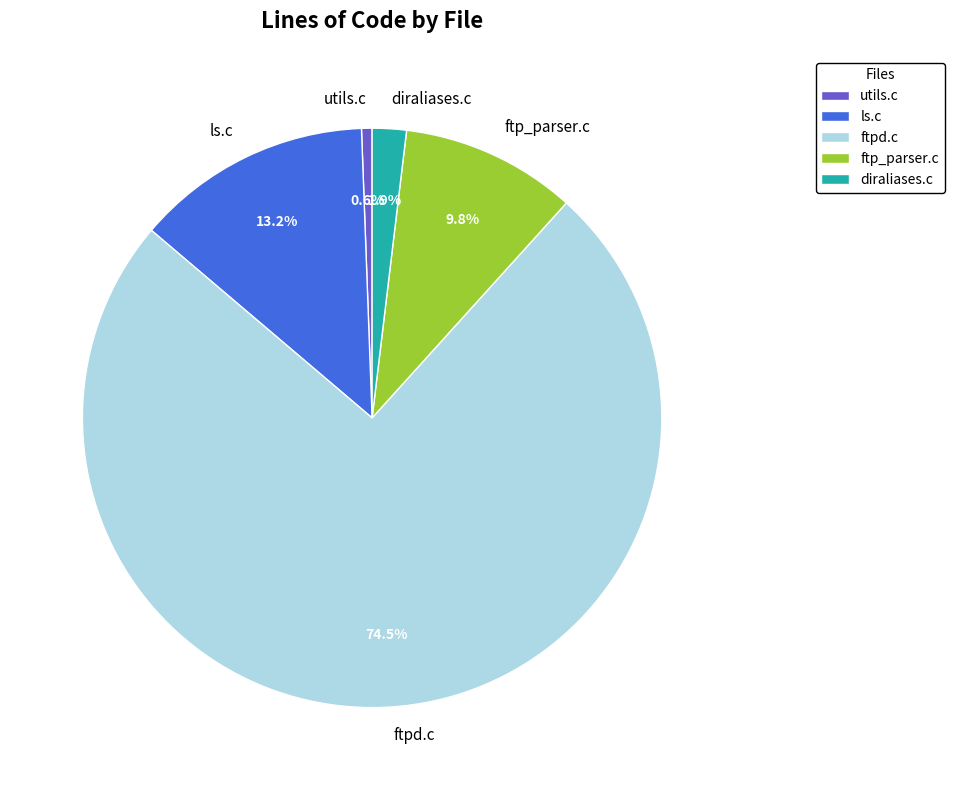

Rank the categories by value from lowest to highest.

utils.c, diraliases.c, ftp_parser.c, ls.c, ftpd.c